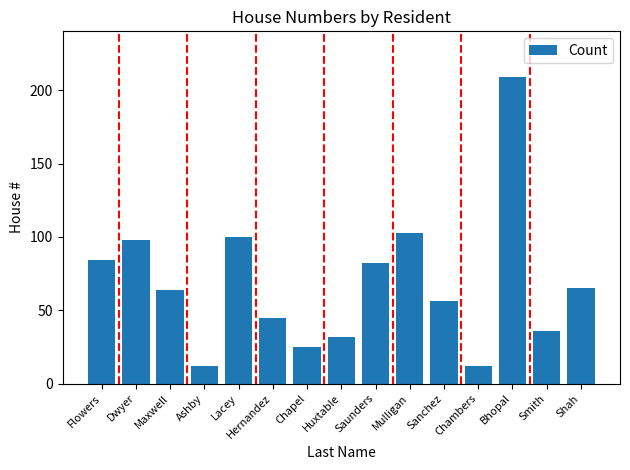

What is the difference between the second highest and minimum values?

91